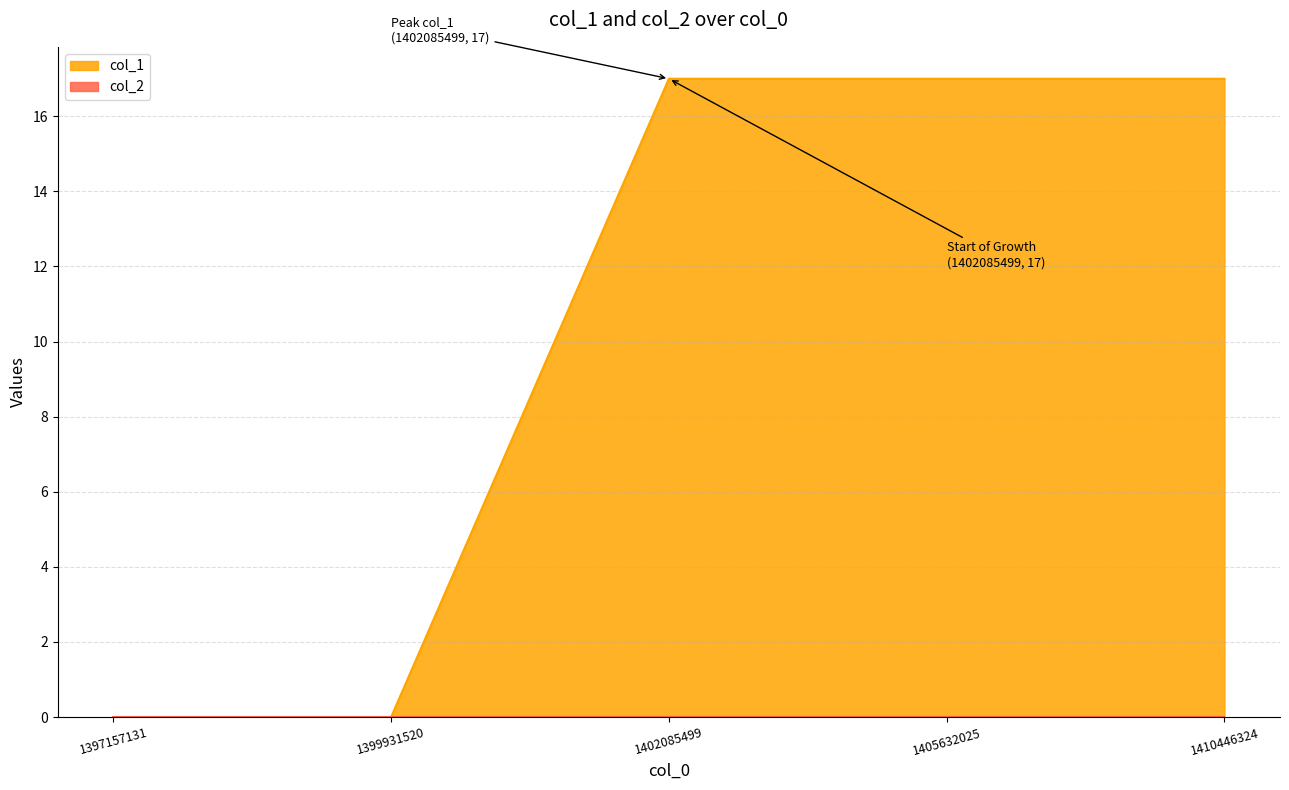

True or false: there are more than 1 points higher than both neighbors.

False